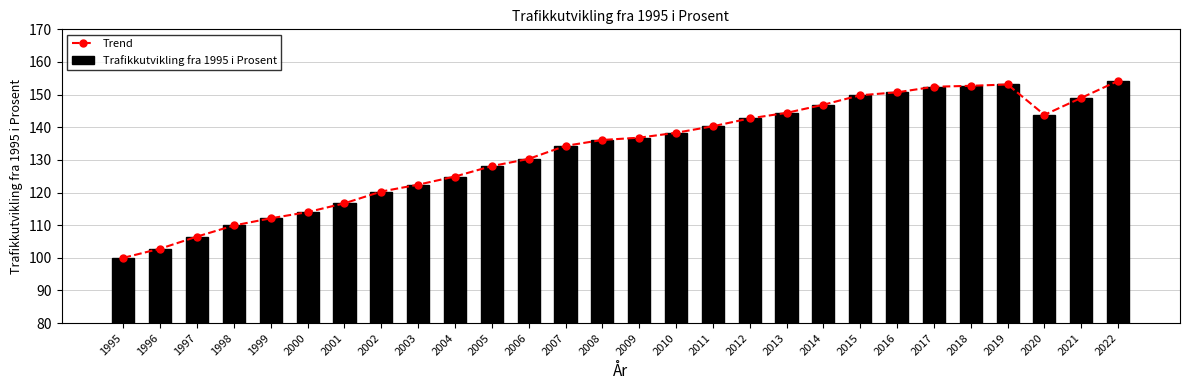

Does the chart contain stacked bars?

No